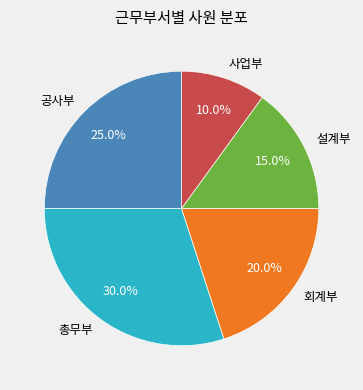

Rank the categories by value from lowest to highest.

사업부, 설계부, 회계부, 공사부, 총무부